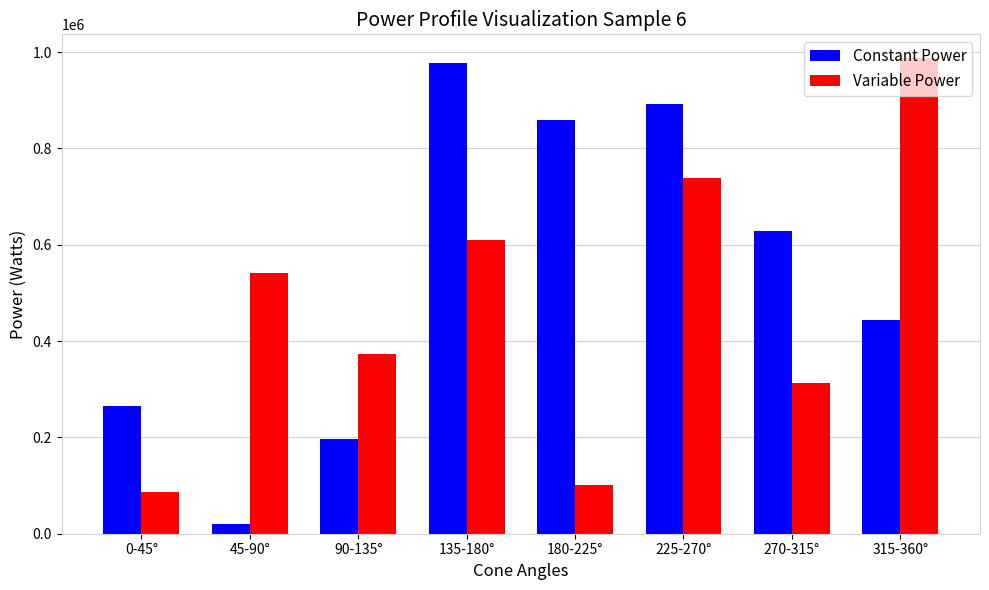

True or false: Constant Power has a value of 263789 at 135-180°.

False